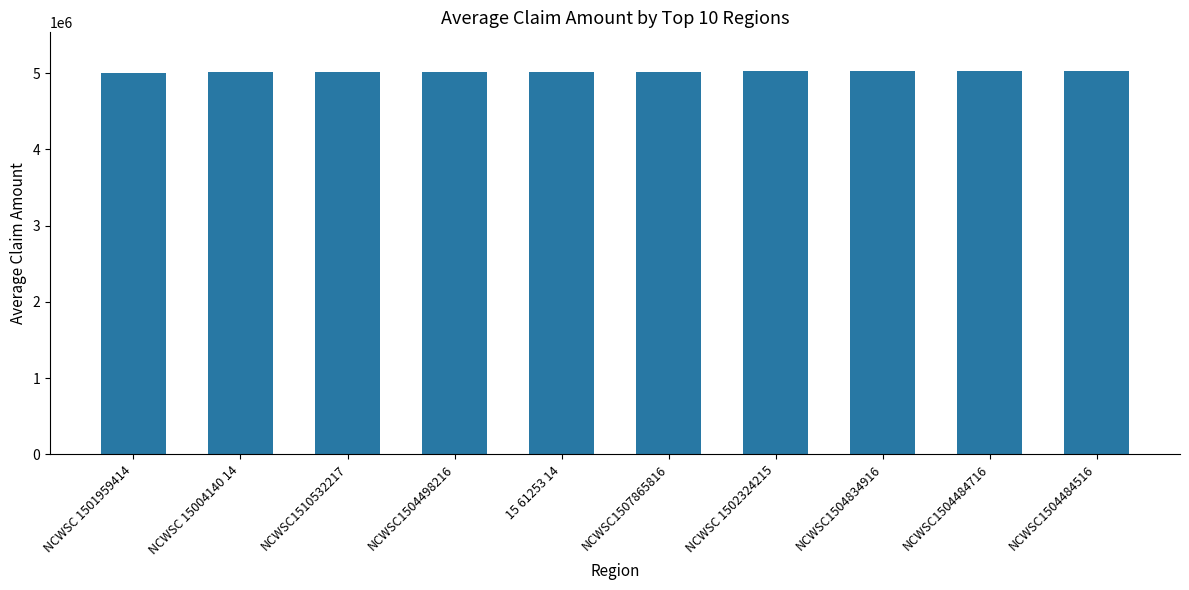

What is the change in value from NCWSC1510532217 to NCWSC 1502324215?

+12966